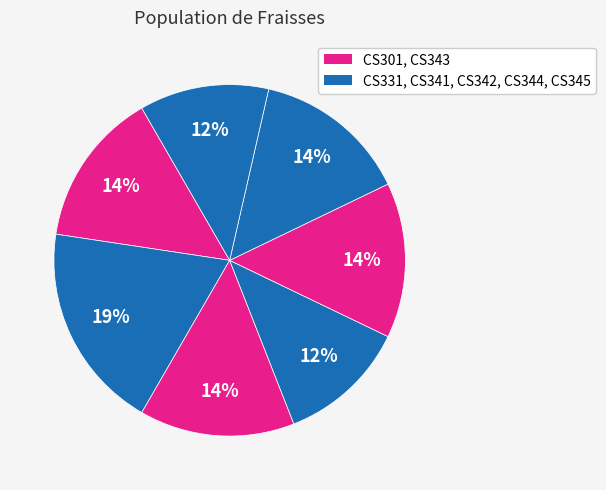

Count the number of slices in the pie.

7